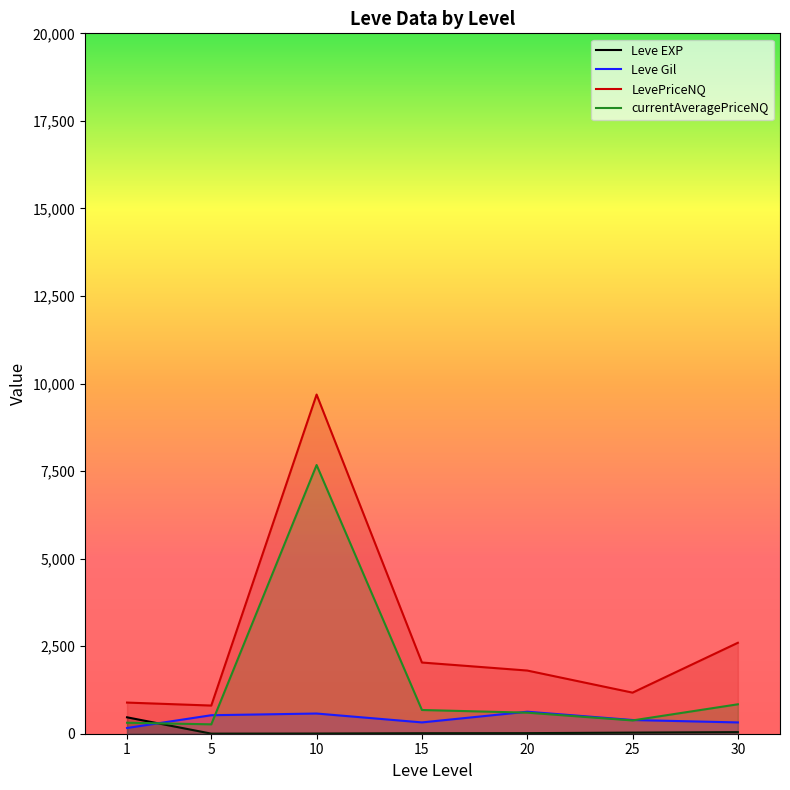

What is the value of the Leve EXP point at the 6th from the left?

31.8